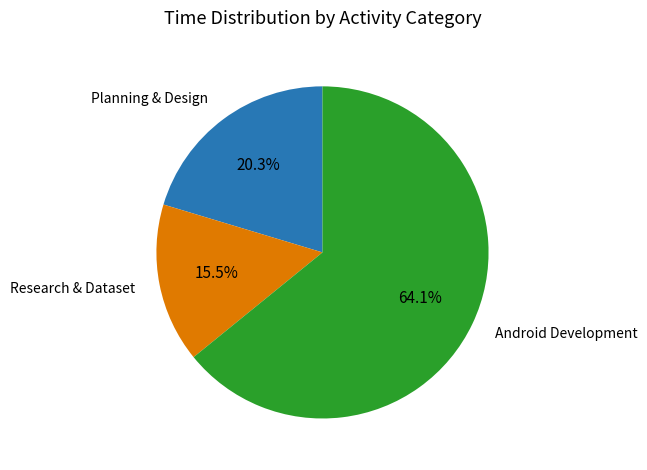

Is there any slice that represents more than half of the pie?

Yes